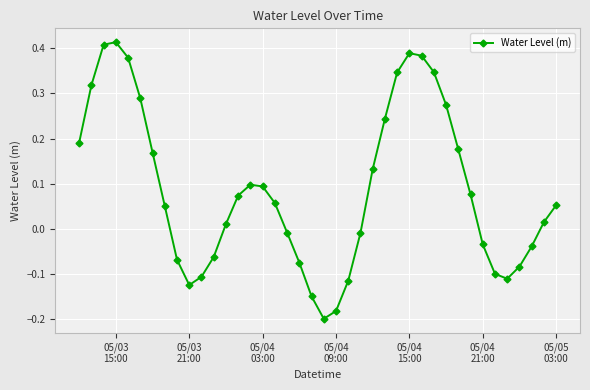

How many points are lower than both their immediate neighbors (excluding endpoints)?

3